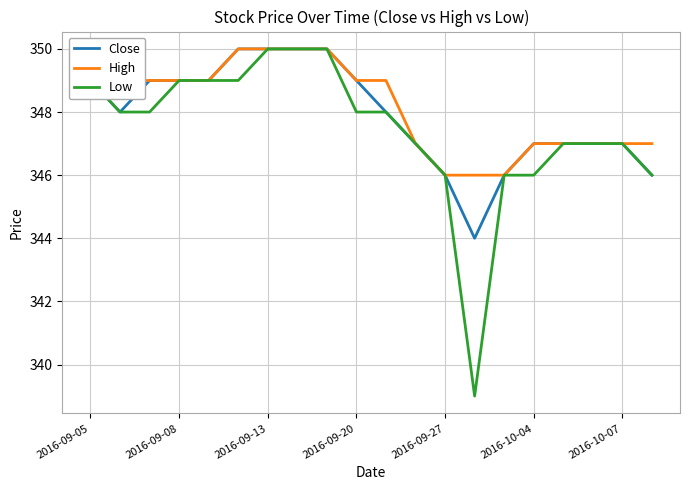

What is the highest value of the High series?

350